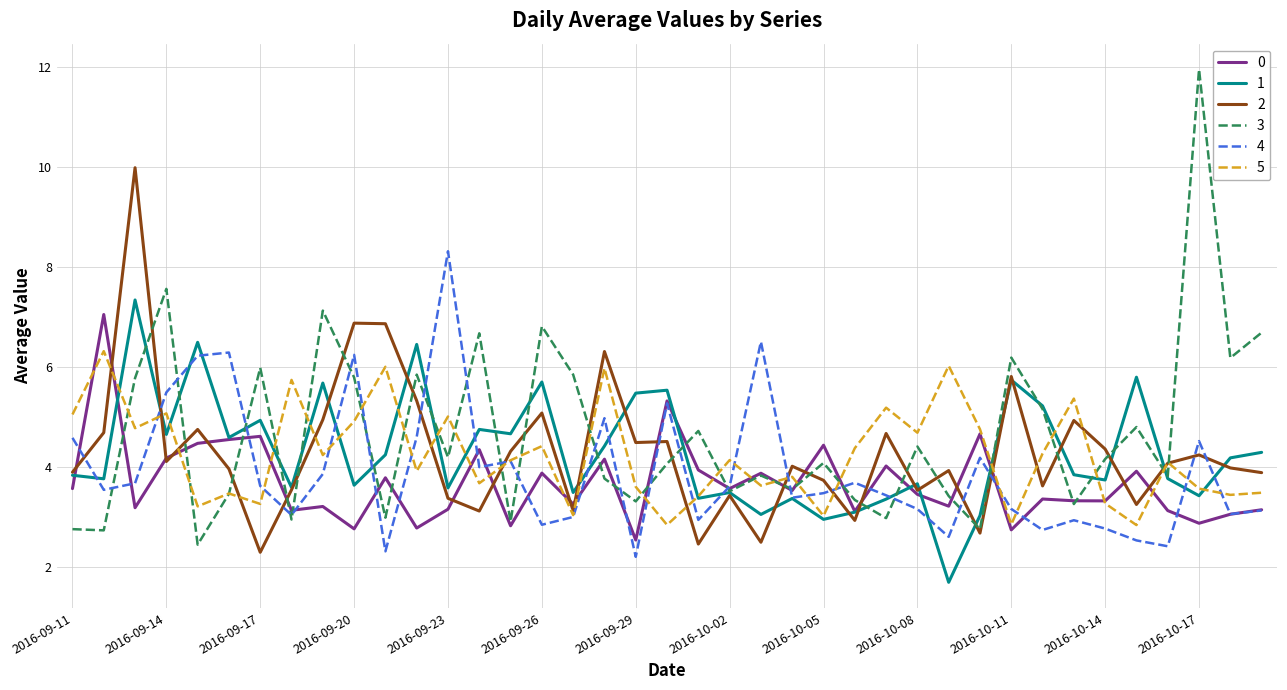

What is the greatest value displayed?

12.0